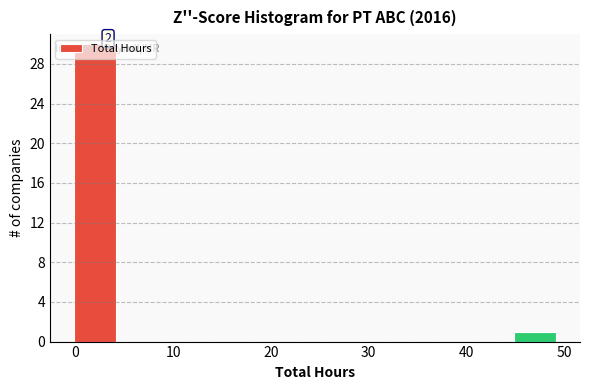

Which range on the x-axis has the tallest bar?

-0.5 to 4.5